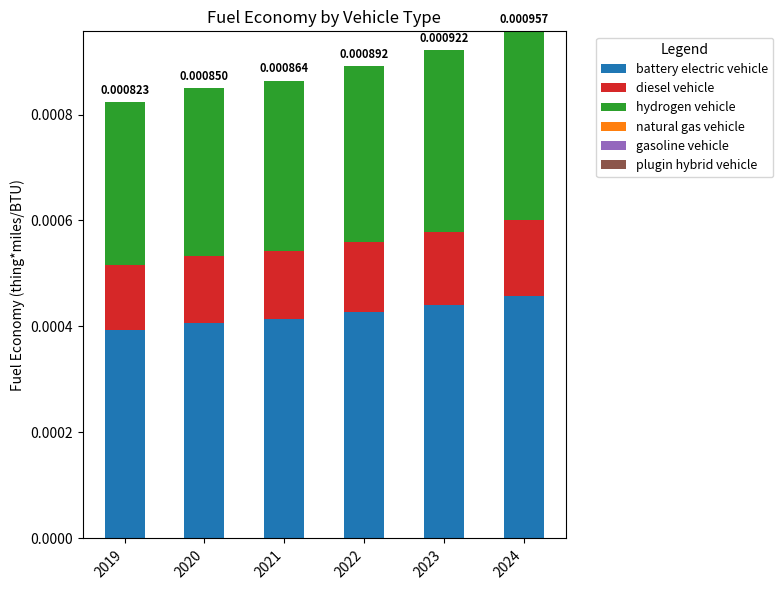

Does the chart contain any negative values?

No